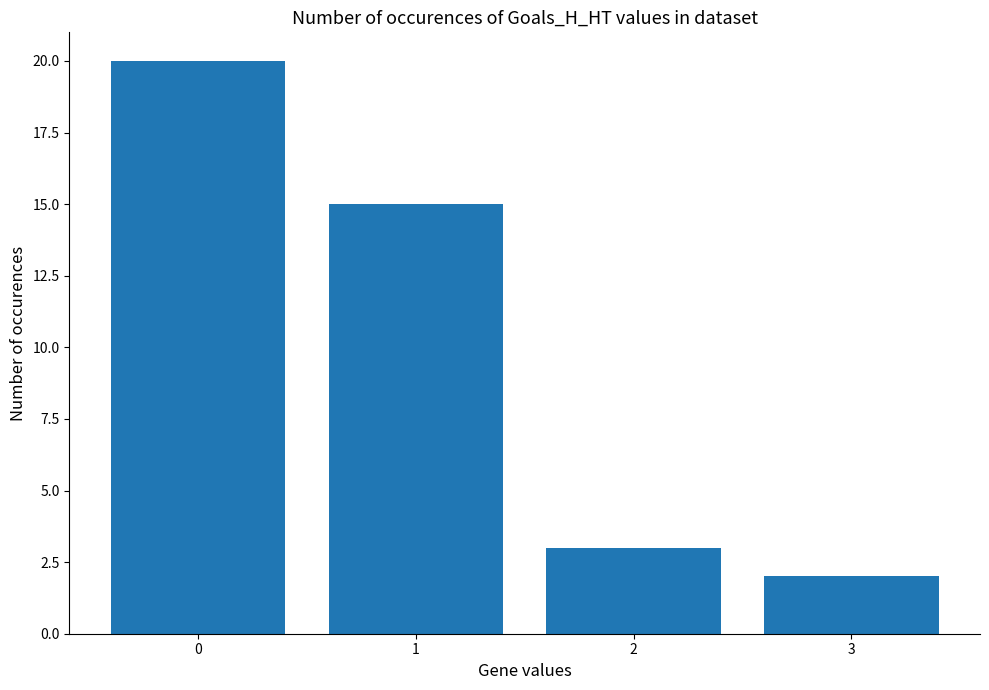

At which label is the value closest to 11?

1